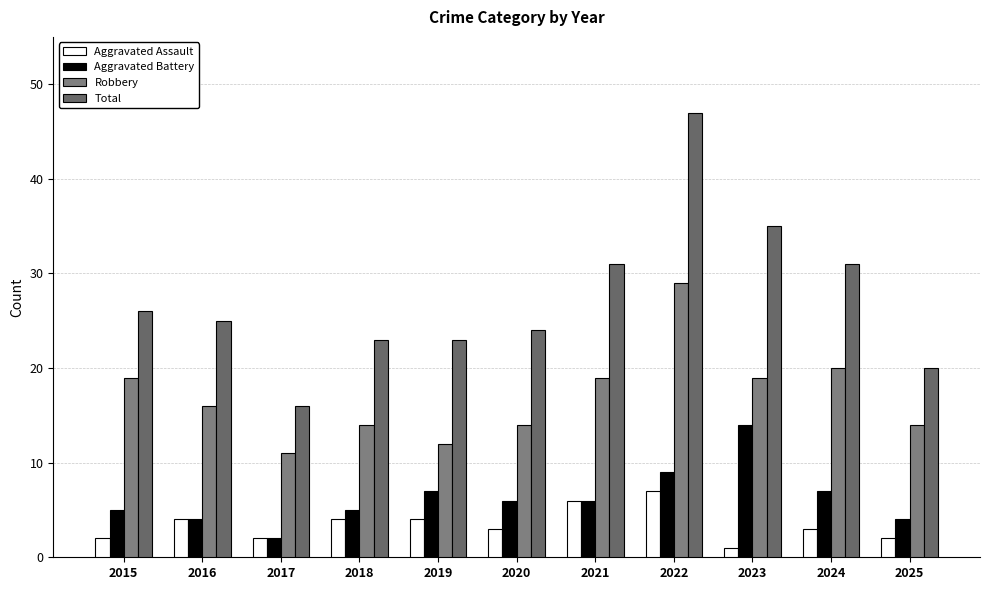

Reading left to right, list all the values displayed in this chart.

Aggravated Assault: 2	4	2	4	4	3	6	7	1	3	2
Aggravated Battery: 5	4	2	5	7	6	6	9	14	7	4
Robbery: 19	16	11	14	12	14	19	29	19	20	14
Total: 26	25	16	23	23	24	31	47	35	31	20